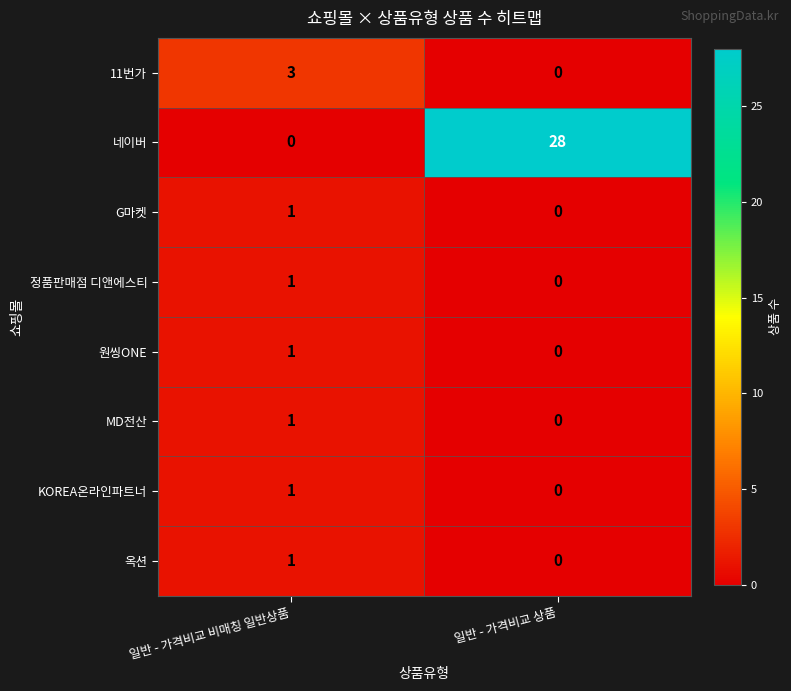

What is the maximum value shown in the chart?

28